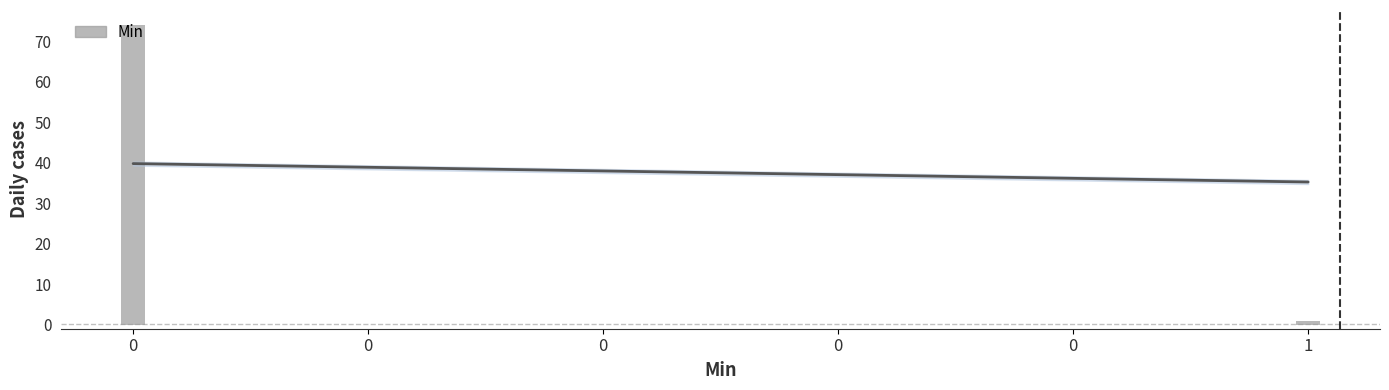

What is the difference between the maximum and minimum values?

73